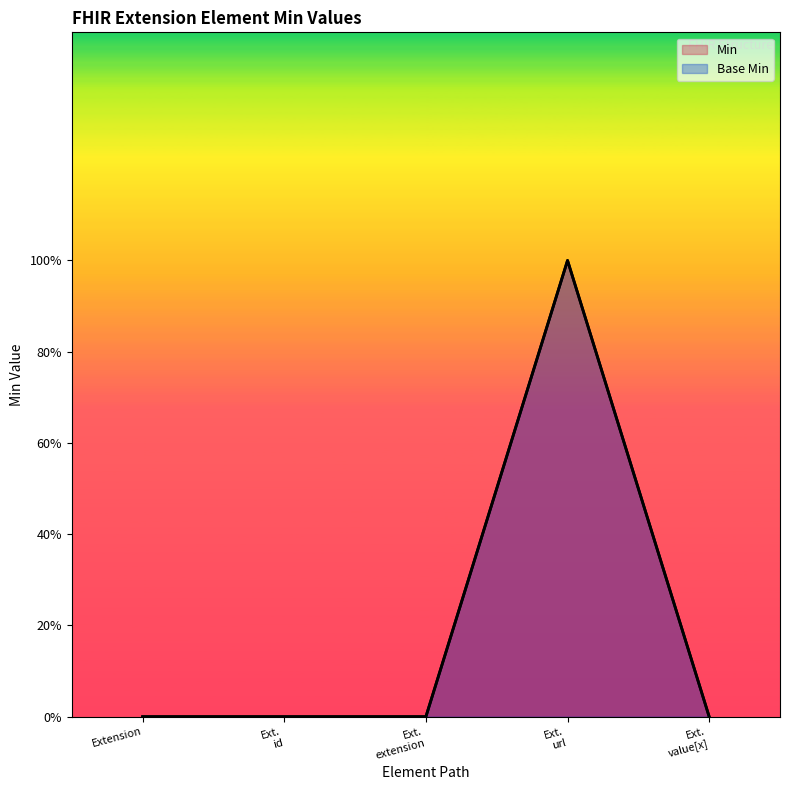

True or false: Min and Base Min intersect in this chart.

False